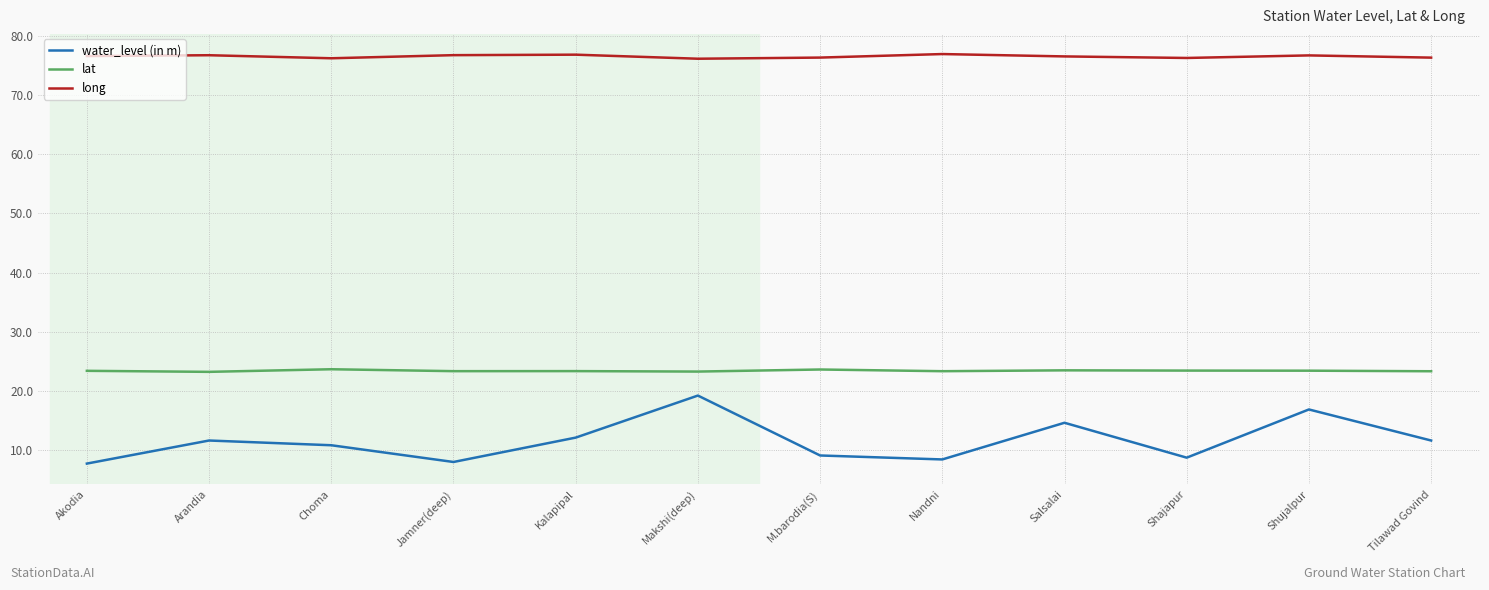

True or false: water_level (in m) has more than 1 interior local peaks.

True